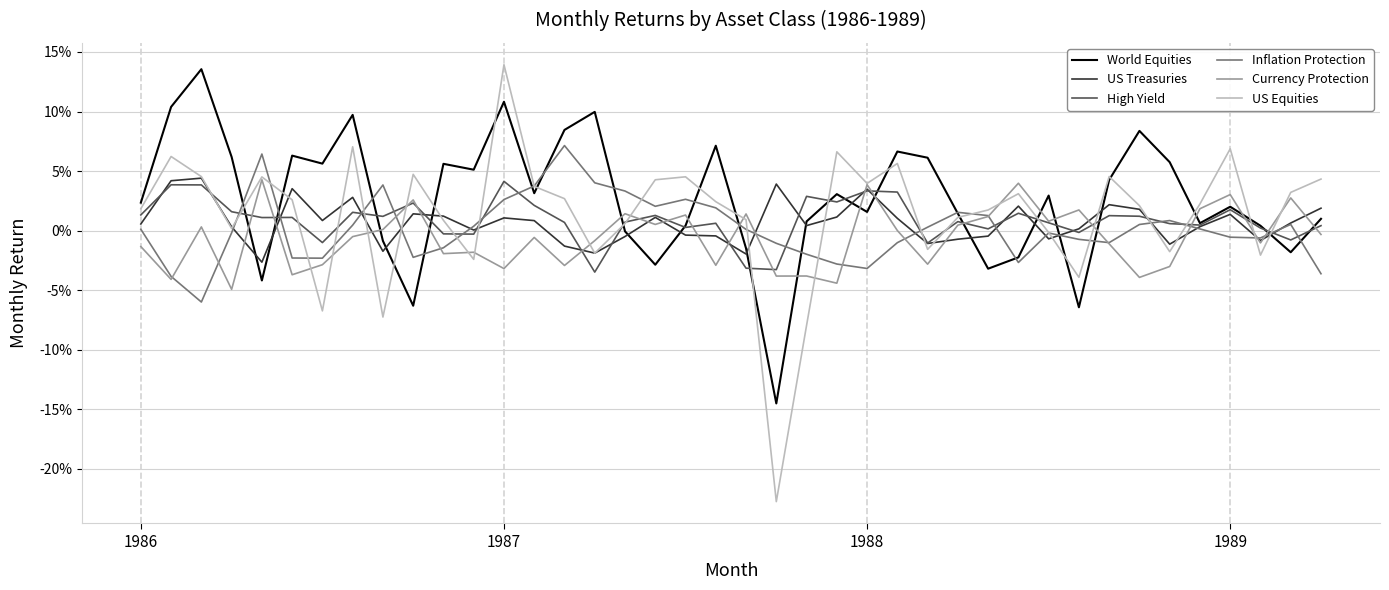

What is the highest value of the Inflation Protection series?

0.1